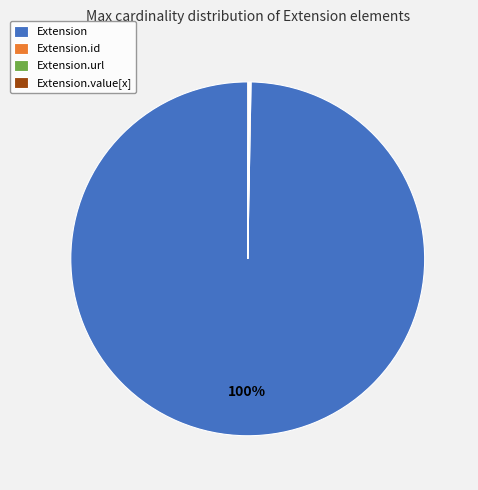

What percentage is the Extension slice, to the nearest percent?

100%